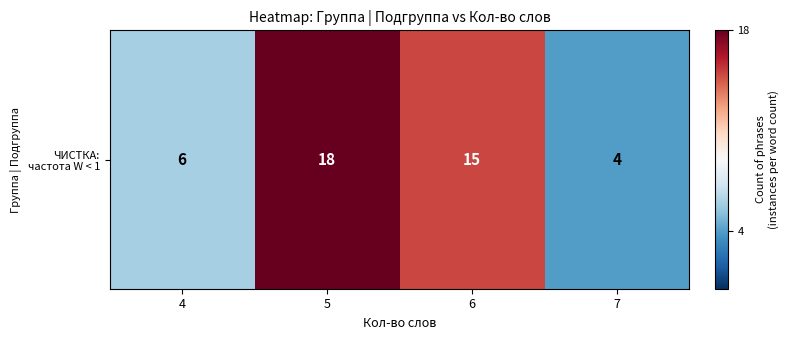

What is the minimum value shown in the chart?

4